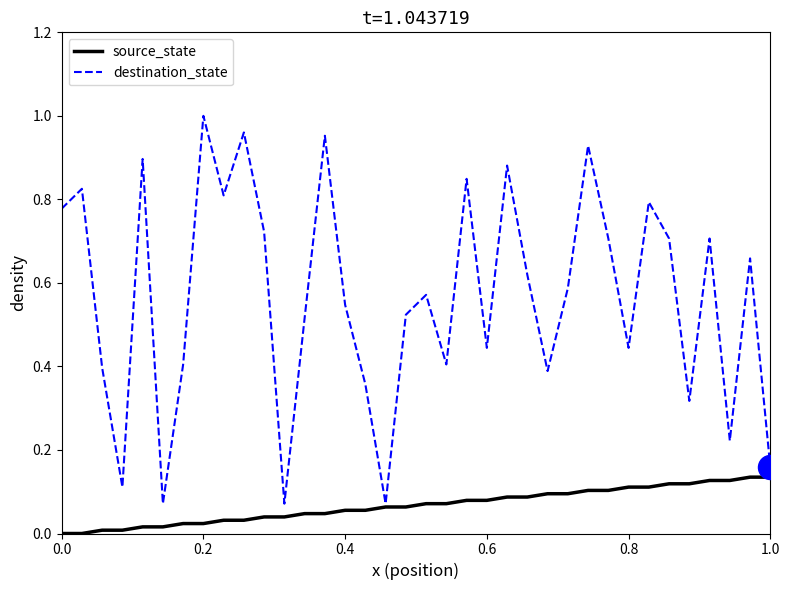

Which series has the largest range (max minus min)?

destination_state